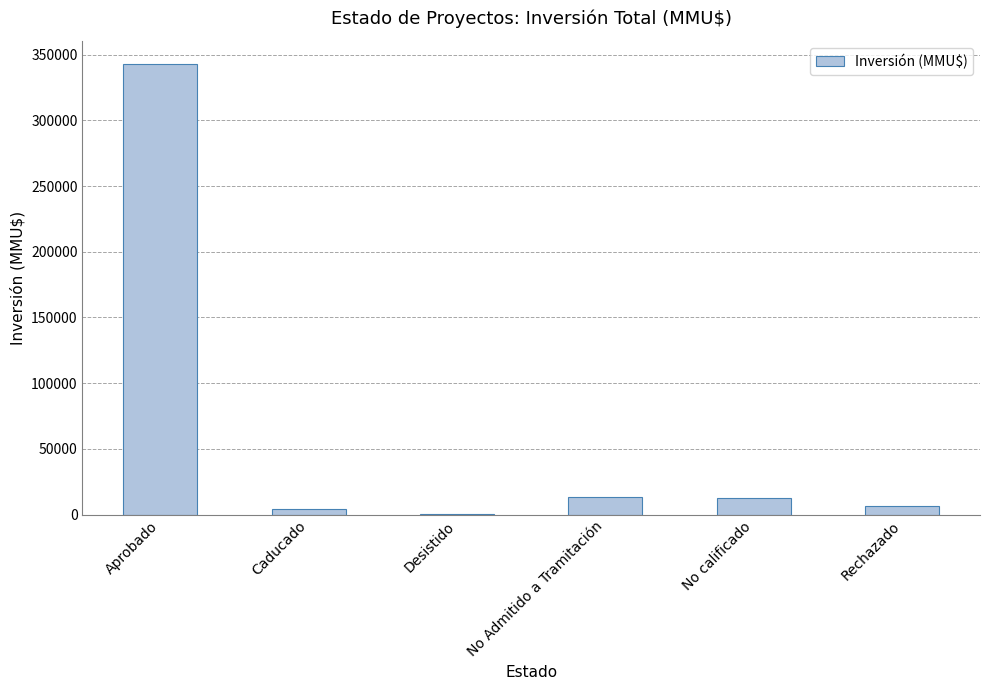

How many series are shown in this chart?

1